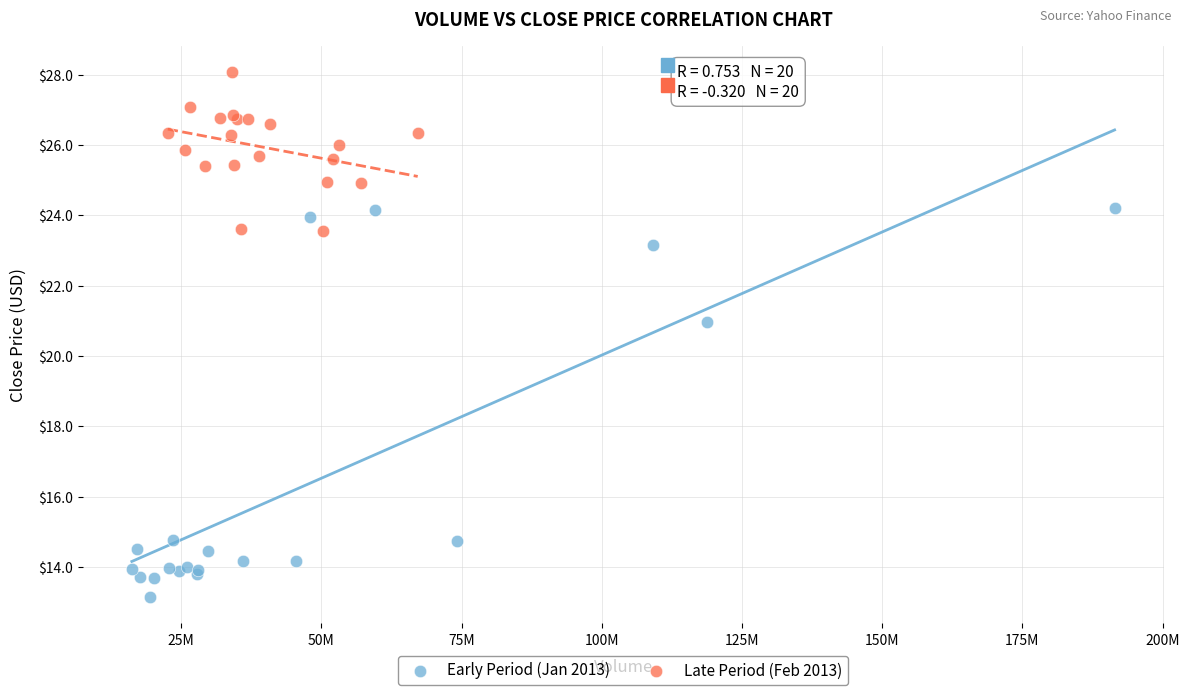

Which series contains the lowest Y value?

Early Period (Jan 2013)